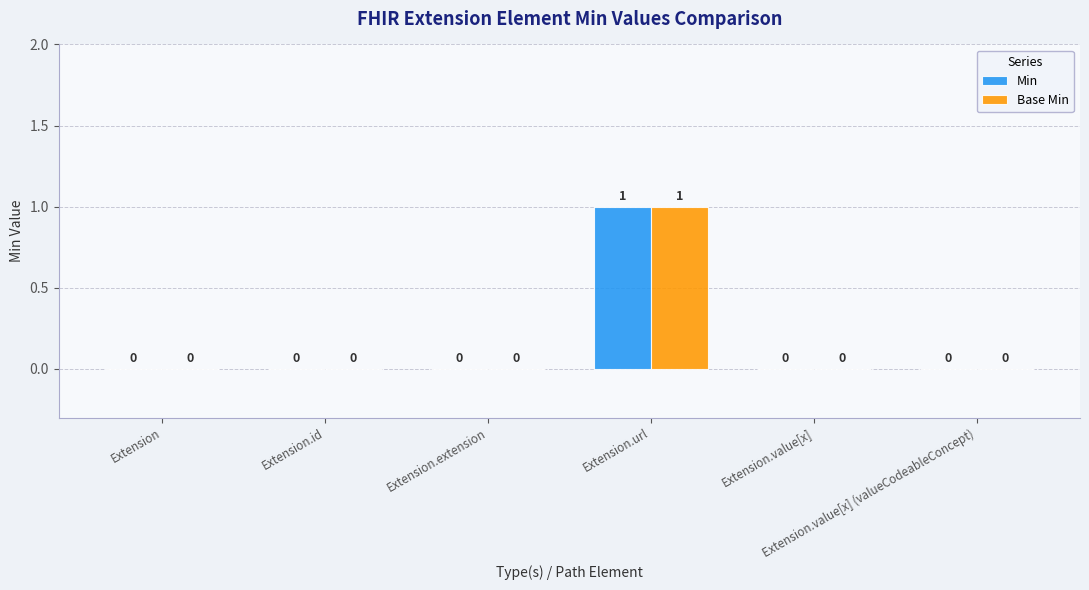

At which label does Base Min reach its peak?

Extension.url